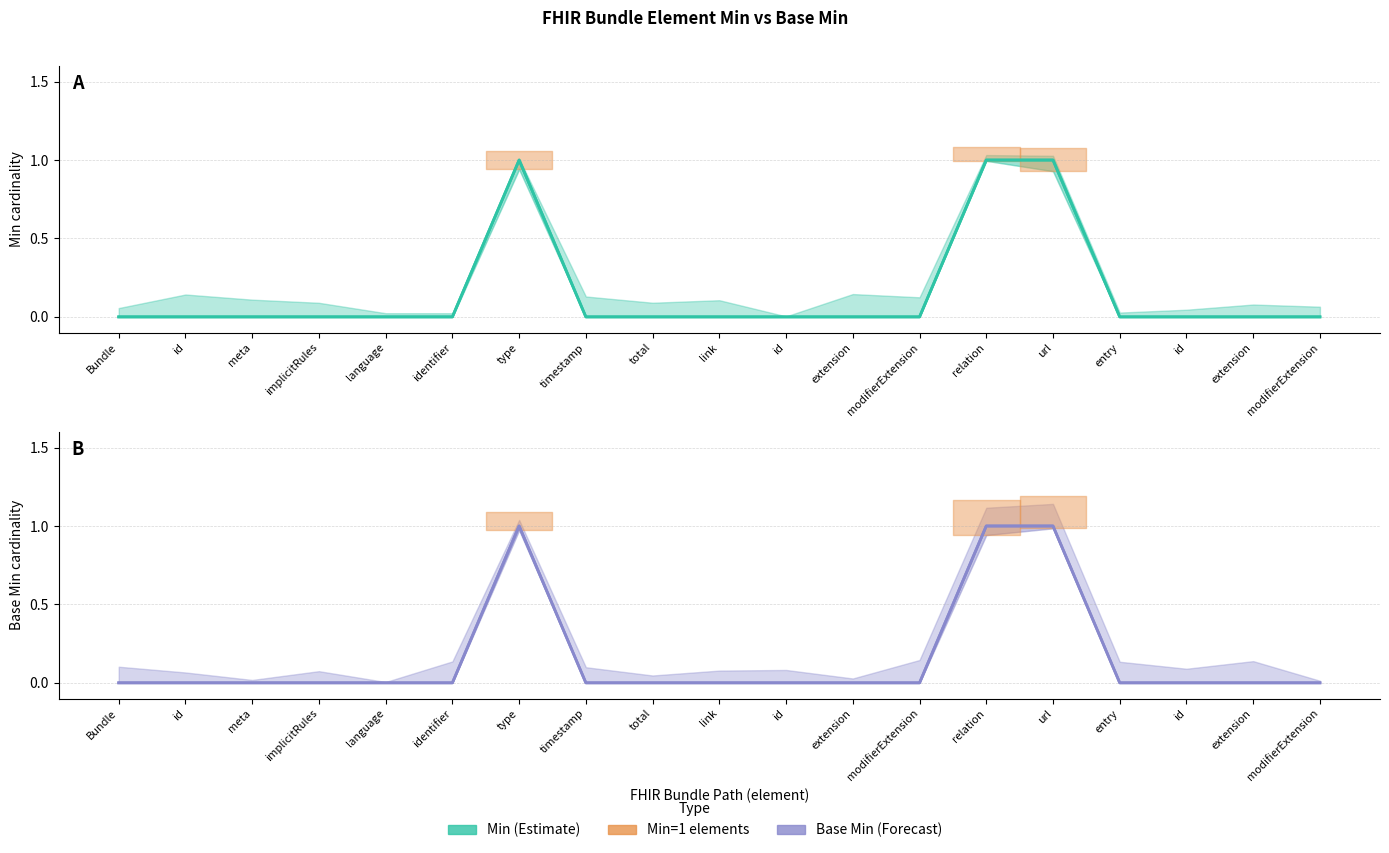

How many data points does each series have?

19